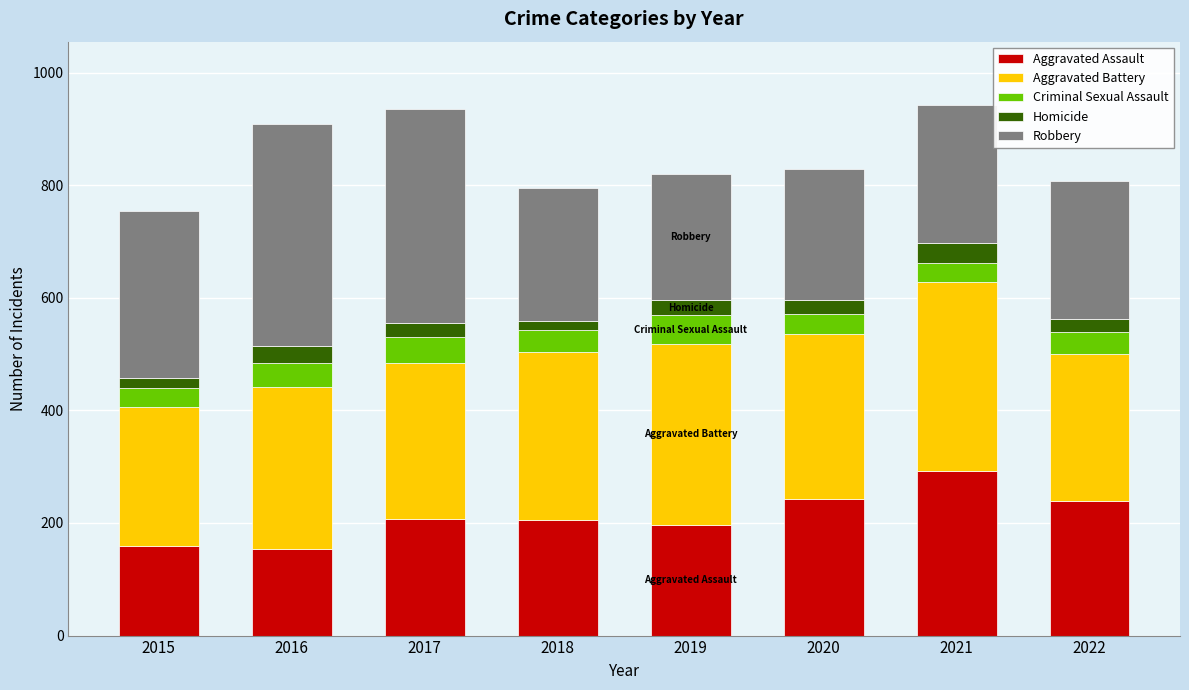

What is the minimum value for Aggravated Assault?

154